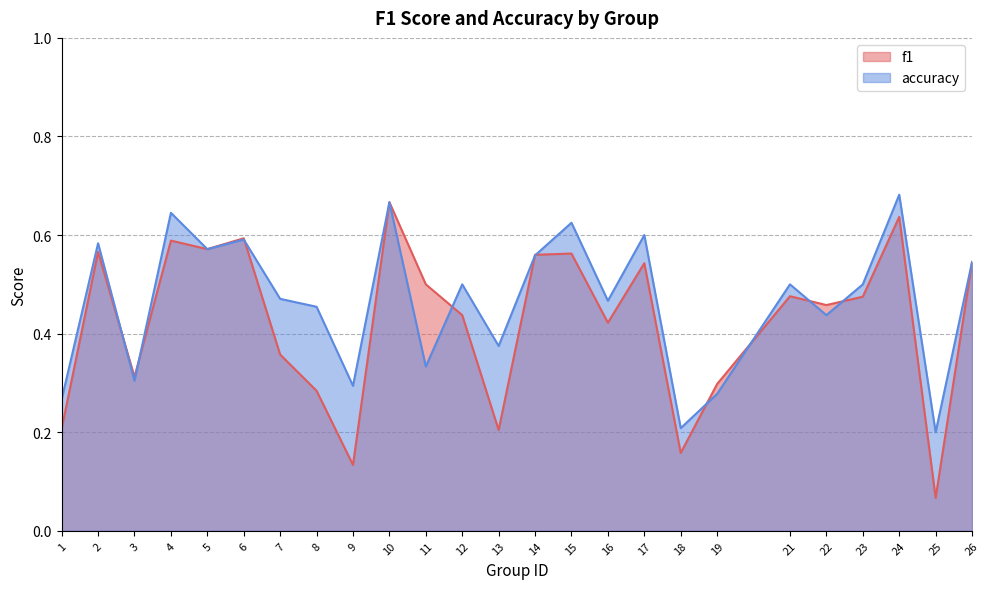

Reading right to left, what are all the values shown in this chart?

f1: 0.5	0.1	0.6	0.5	0.5	0.5	0.3	0.2	0.5	0.4	0.6	0.6	0.2	0.4	0.5	0.7	0.1	0.3	0.4	0.6	0.6	0.6	0.3	0.6	0.2
accuracy: 0.5	0.2	0.7	0.5	0.4	0.5	0.3	0.2	0.6	0.5	0.6	0.6	0.4	0.5	0.3	0.7	0.3	0.5	0.5	0.6	0.6	0.6	0.3	0.6	0.3